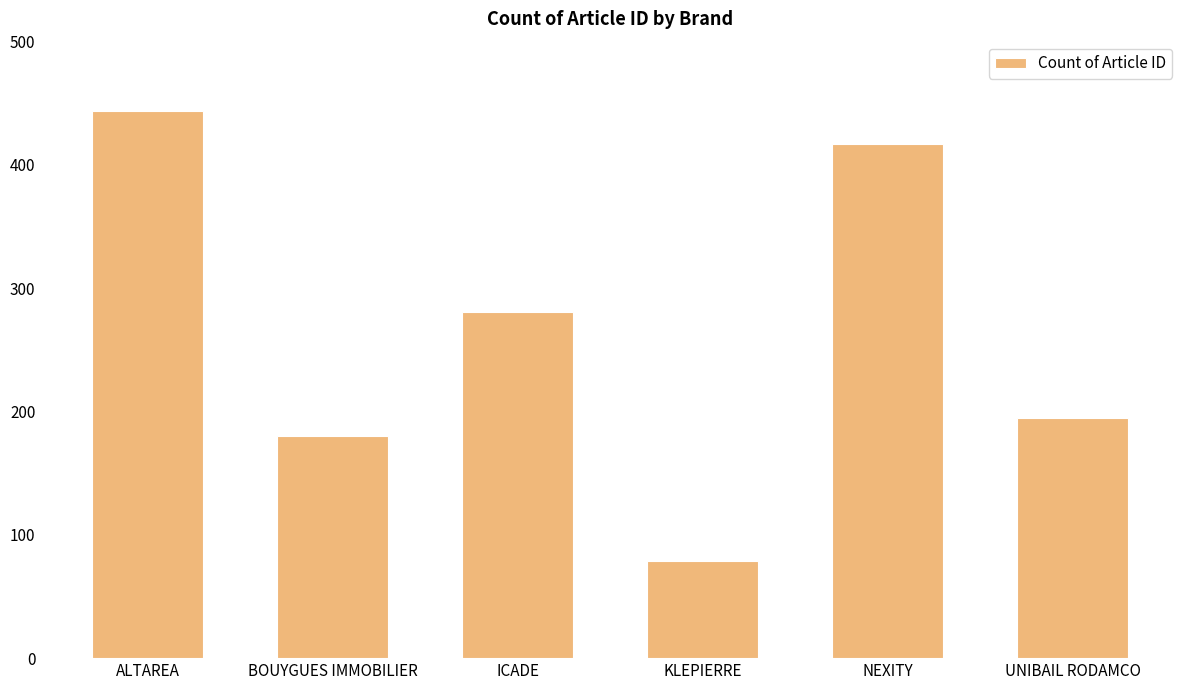

What is the minimum value shown in the chart?

79